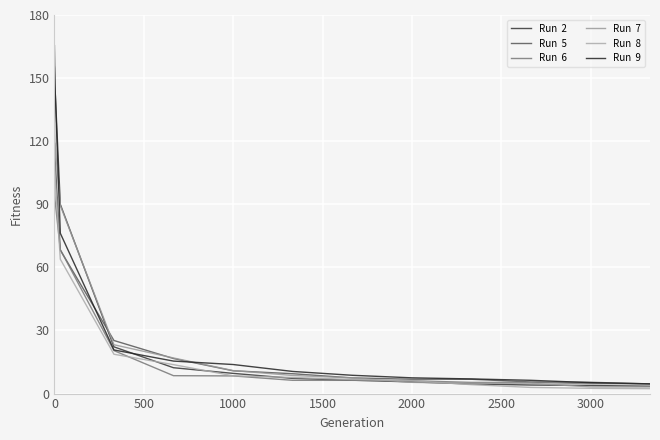

Count the number of categories in the chart.

13